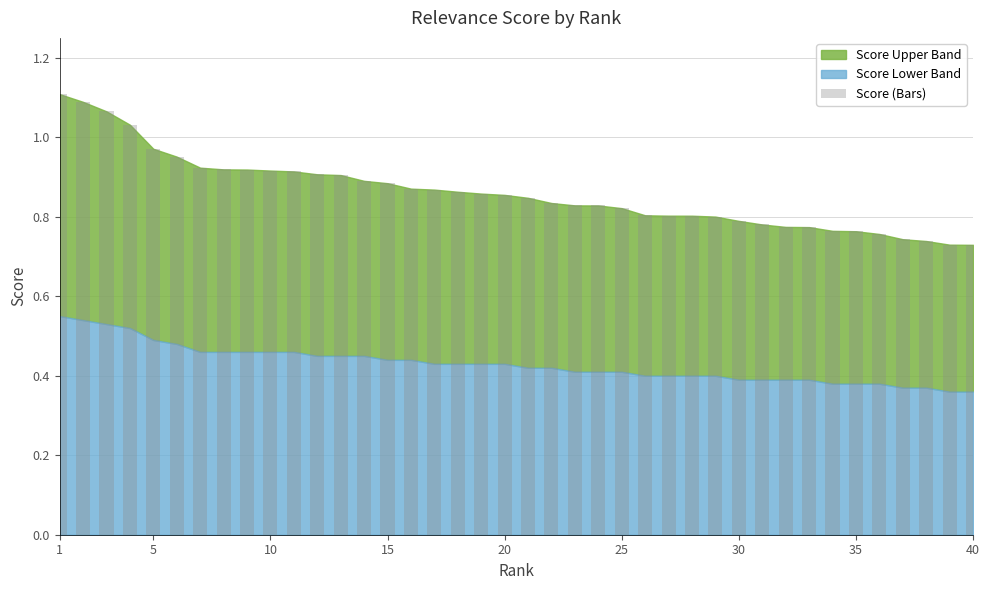

What is the sum of all values?

34.4